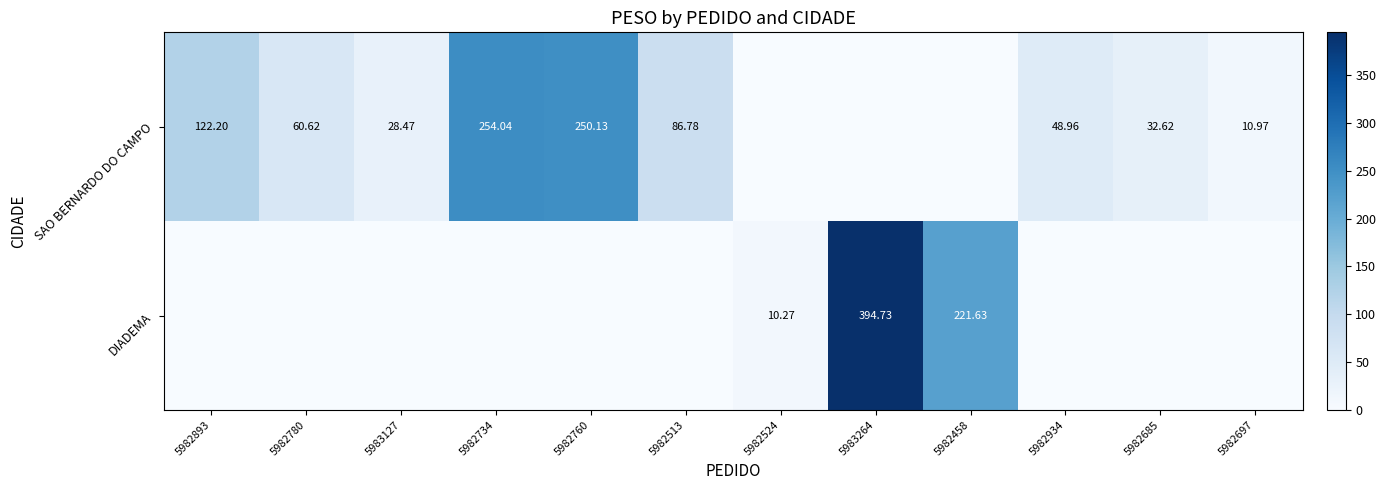

At which label does SAO BERNARDO DO CAMPO reach its minimum?

5982524